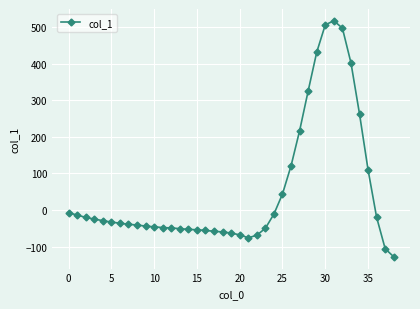

True or false: there are more than 0 points higher than both neighbors.

True